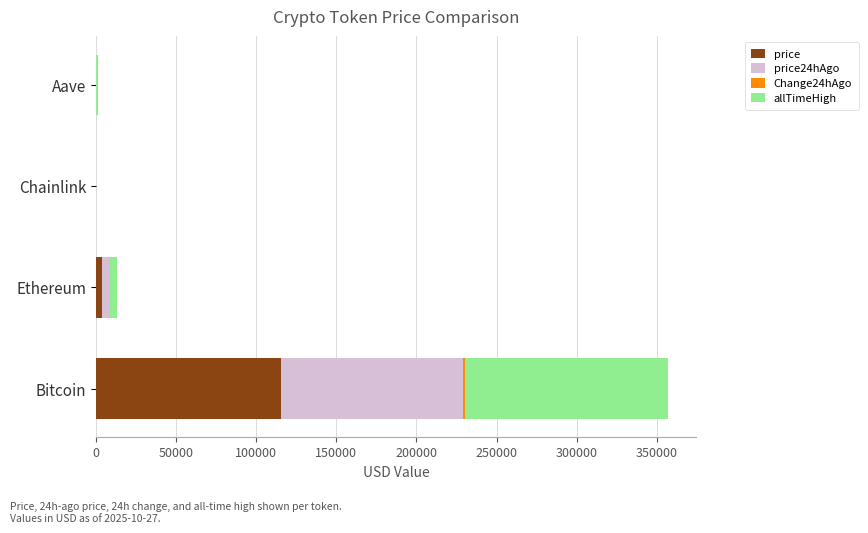

At which category is the sum across all series the highest?

Bitcoin